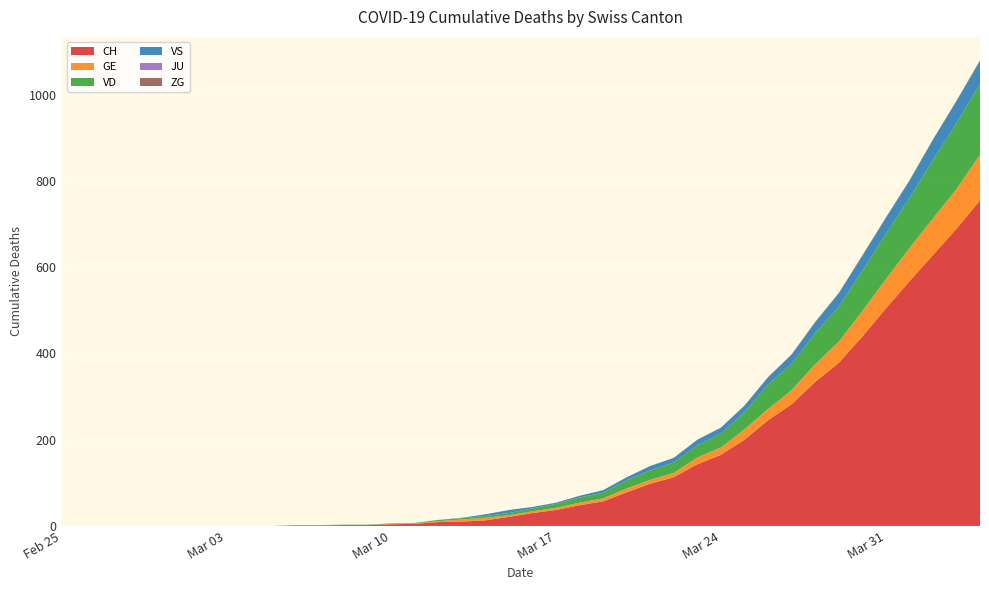

Reading left to right, transcribe all the data shown in this chart.

CH: 2020-02-25=0	2020-02-26=0	2020-02-27=0	2020-02-28=0	2020-02-29=0	2020-03-01=0	2020-03-02=0	2020-03-03=0	2020-03-04=0	2020-03-05=0	2020-03-06=1	2020-03-07=1	2020-03-08=2	2020-03-09=2	2020-03-10=4	2020-03-11=5	2020-03-12=9	2020-03-13=10	2020-03-14=13	2020-03-15=21	2020-03-16=30	2020-03-17=37	2020-03-18=48	2020-03-19=57	2020-03-20=78	2020-03-21=98	2020-03-22=113	2020-03-23=143	2020-03-24=165	2020-03-25=200	2020-03-26=245	2020-03-27=282	2020-03-28=334	2020-03-29=378	2020-03-30=439	2020-03-31=504	2020-04-01=567	2020-04-02=628	2020-04-03=689	2020-04-04=755
GE: 2020-02-25=0	2020-02-26=0	2020-02-27=0	2020-02-28=0	2020-02-29=0	2020-03-01=0	2020-03-02=0	2020-03-03=0	2020-03-04=0	2020-03-05=0	2020-03-06=0	2020-03-07=0	2020-03-08=0	2020-03-09=0	2020-03-10=1	2020-03-11=1	2020-03-12=2	2020-03-13=5	2020-03-14=6	2020-03-15=4	2020-03-16=4	2020-03-17=5	2020-03-18=6	2020-03-19=7	2020-03-20=9	2020-03-21=9	2020-03-22=10	2020-03-23=16	2020-03-24=17	2020-03-25=24	2020-03-26=26	2020-03-27=33	2020-03-28=41	2020-03-29=49	2020-03-30=59	2020-03-31=68	2020-04-01=77	2020-04-02=85	2020-04-03=92	2020-04-04=106
VD: 2020-02-25=0	2020-02-26=0	2020-02-27=0	2020-02-28=0	2020-02-29=0	2020-03-01=0	2020-03-02=0	2020-03-03=0	2020-03-04=0	2020-03-05=0	2020-03-06=1	2020-03-07=1	2020-03-08=1	2020-03-09=1	2020-03-10=1	2020-03-11=1	2020-03-12=3	2020-03-13=3	2020-03-14=4	2020-03-15=5	2020-03-16=7	2020-03-17=9	2020-03-18=12	2020-03-19=13	2020-03-20=19	2020-03-21=22	2020-03-22=24	2020-03-23=28	2020-03-24=32	2020-03-25=40	2020-03-26=57	2020-03-27=61	2020-03-28=72	2020-03-29=81	2020-03-30=93	2020-03-31=105	2020-04-01=116	2020-04-02=135	2020-04-03=153	2020-04-04=164
VS: 2020-02-25=0	2020-02-26=0	2020-02-27=0	2020-02-28=0	2020-02-29=0	2020-03-01=0	2020-03-02=0	2020-03-03=0	2020-03-04=0	2020-03-05=0	2020-03-06=0	2020-03-07=0	2020-03-08=0	2020-03-09=0	2020-03-10=0	2020-03-11=0	2020-03-12=0	2020-03-13=1	2020-03-14=4	2020-03-15=7	2020-03-16=3	2020-03-17=3	2020-03-18=4	2020-03-19=6	2020-03-20=7	2020-03-21=10	2020-03-22=11	2020-03-23=13	2020-03-24=14	2020-03-25=15	2020-03-26=17	2020-03-27=21	2020-03-28=25	2020-03-29=31	2020-03-30=35	2020-03-31=37	2020-04-01=40	2020-04-02=47	2020-04-03=51	2020-04-04=53
JU: 2020-02-25=0	2020-02-26=0	2020-02-27=0	2020-02-28=0	2020-02-29=0	2020-03-01=0	2020-03-02=0	2020-03-03=0	2020-03-04=0	2020-03-05=0	2020-03-06=0	2020-03-07=0	2020-03-08=0	2020-03-09=0	2020-03-10=0	2020-03-11=0	2020-03-12=0	2020-03-13=0	2020-03-14=0	2020-03-15=0	2020-03-16=0	2020-03-17=0	2020-03-18=0	2020-03-19=0	2020-03-20=0	2020-03-21=0	2020-03-22=0	2020-03-23=0	2020-03-24=0	2020-03-25=0	2020-03-26=0	2020-03-27=0	2020-03-28=0	2020-03-29=0	2020-03-30=0	2020-03-31=0	2020-04-01=0	2020-04-02=0	2020-04-03=0	2020-04-04=0
ZG: 2020-02-25=0	2020-02-26=0	2020-02-27=0	2020-02-28=0	2020-02-29=0	2020-03-01=0	2020-03-02=0	2020-03-03=0	2020-03-04=0	2020-03-05=0	2020-03-06=0	2020-03-07=0	2020-03-08=0	2020-03-09=0	2020-03-10=0	2020-03-11=0	2020-03-12=0	2020-03-13=0	2020-03-14=0	2020-03-15=0	2020-03-16=0	2020-03-17=0	2020-03-18=0	2020-03-19=0	2020-03-20=0	2020-03-21=0	2020-03-22=0	2020-03-23=0	2020-03-24=0	2020-03-25=0	2020-03-26=0	2020-03-27=1	2020-03-28=1	2020-03-29=1	2020-03-30=1	2020-03-31=1	2020-04-01=1	2020-04-02=1	2020-04-03=1	2020-04-04=2